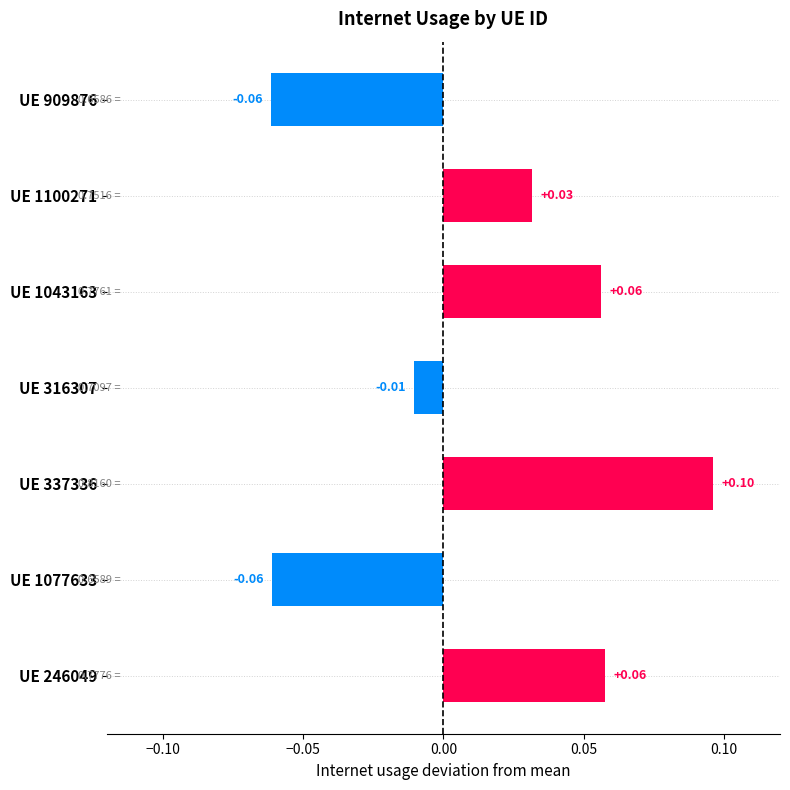

What is the change in value from UE 1077633 to UE 337336?

+0.2